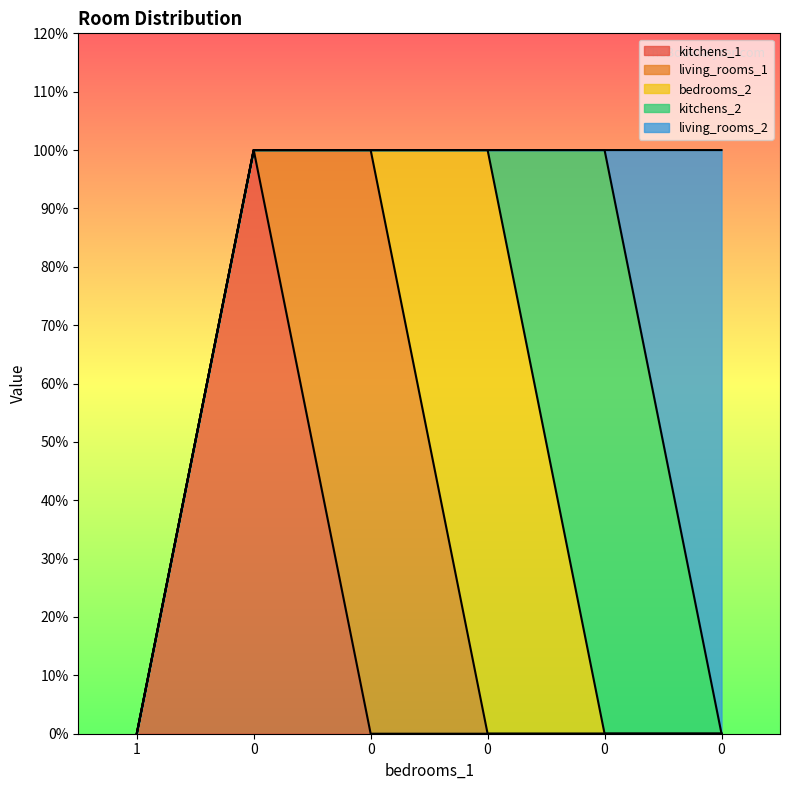

Which series has the largest total across all categories?

kitchens_1